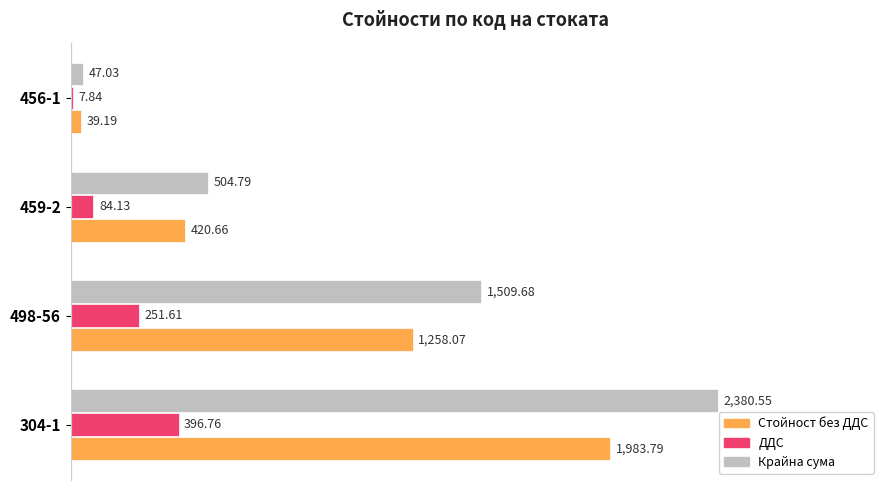

What is the sum of the Крайна сума values at 456-1 and 459-2?

551.8